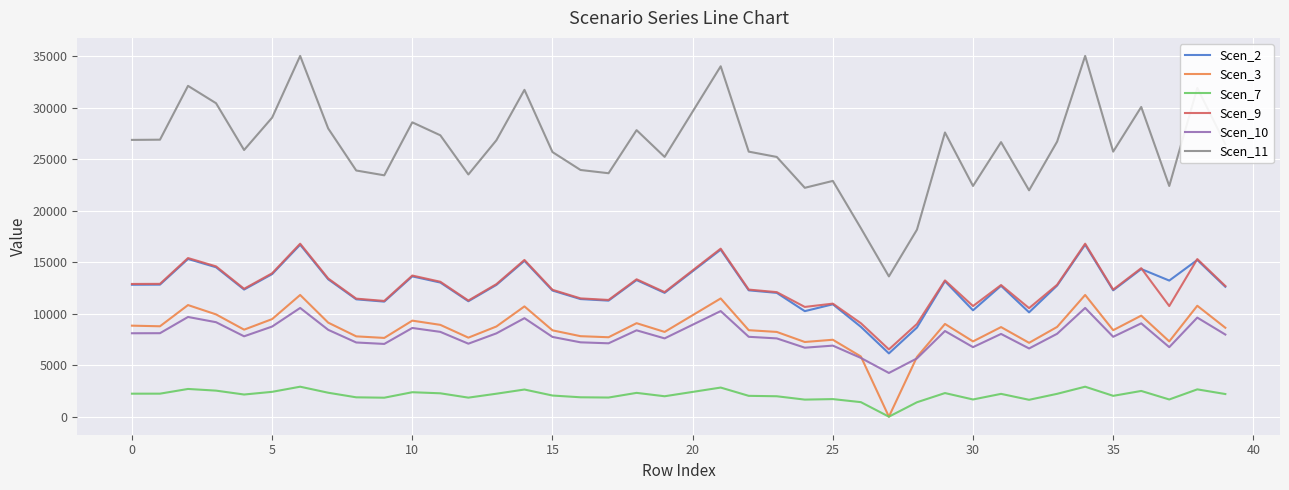

True or false: Scen_2 and Scen_10 intersect in this chart.

False